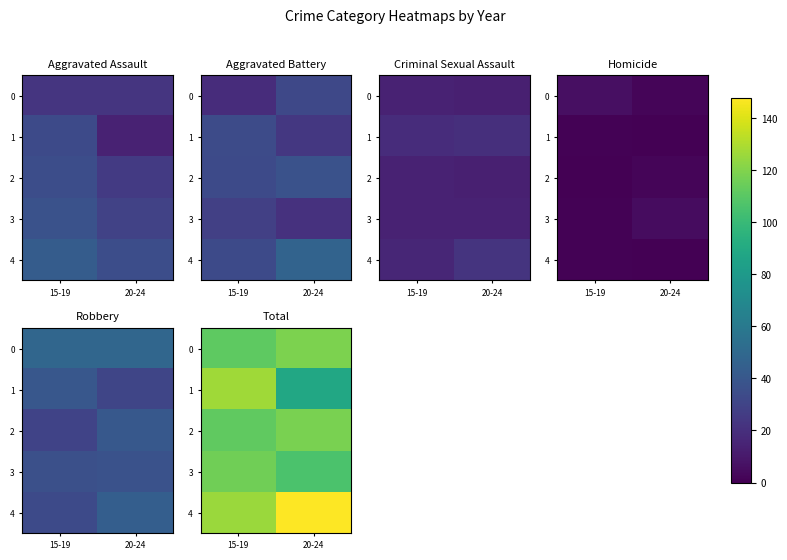

What is the lowest value of the 2 series?

112